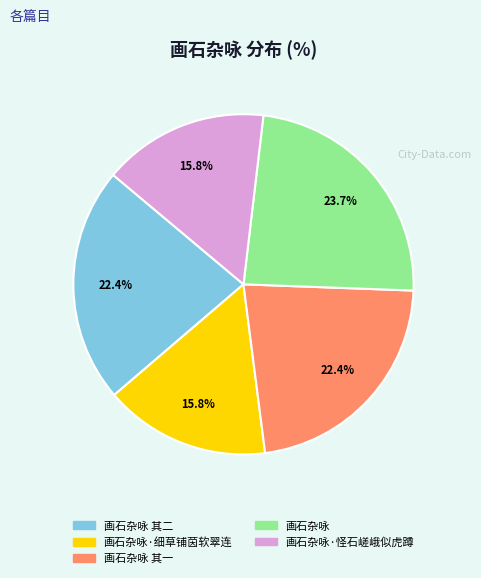

Does any single category account for the majority?

No